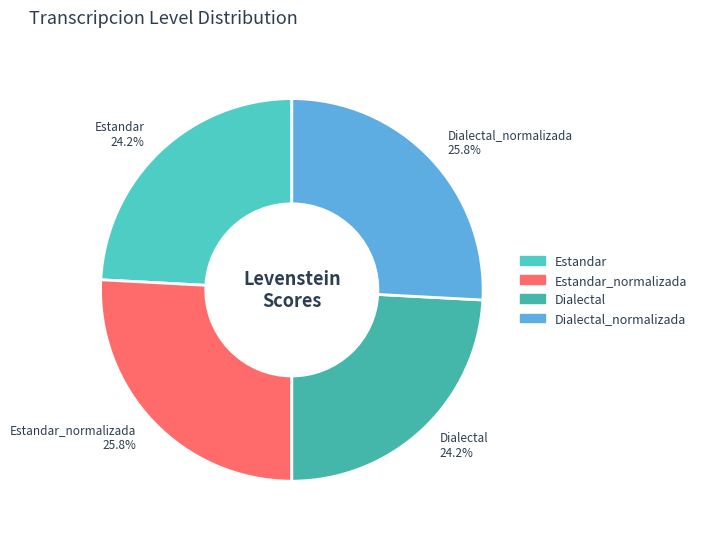

Is there any slice that represents more than half of the pie?

No